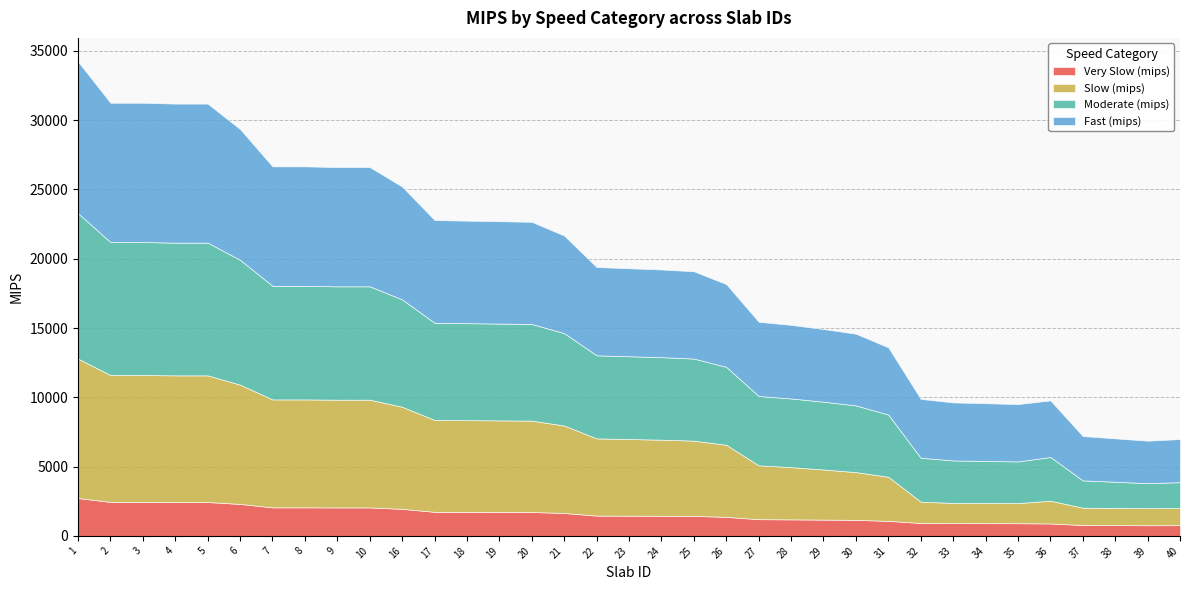

What is the maximum value for Very Slow (mips)?

2731